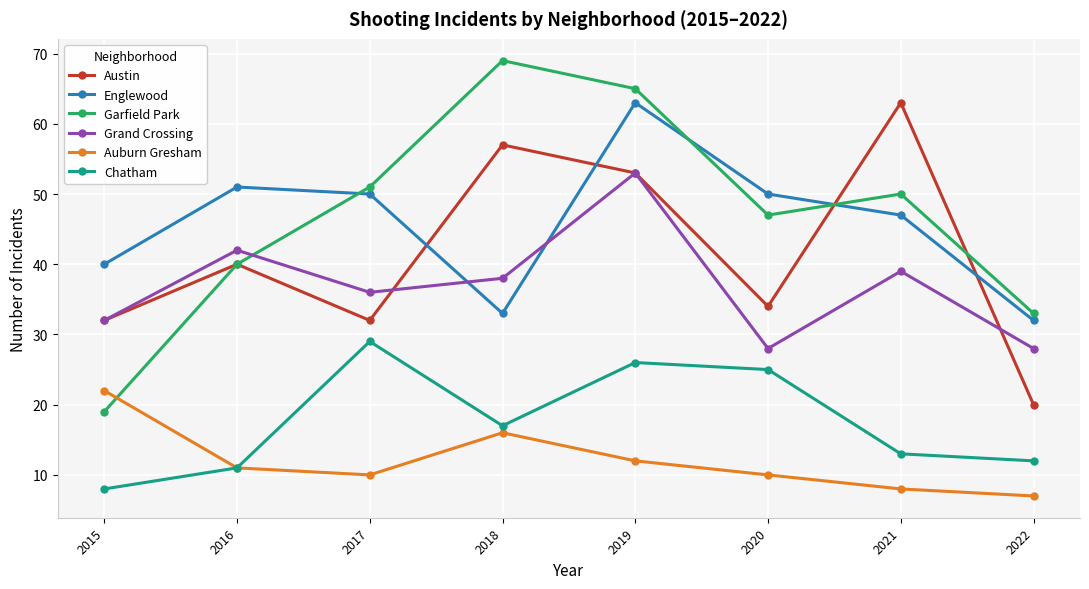

Reading left to right, extract all data points from this chart.

Austin: 2015=32	2016=40	2017=32	2018=57	2019=53	2020=34	2021=63	2022=20
Englewood: 2015=40	2016=51	2017=50	2018=33	2019=63	2020=50	2021=47	2022=32
Garfield Park: 2015=19	2016=40	2017=51	2018=69	2019=65	2020=47	2021=50	2022=33
Grand Crossing: 2015=32	2016=42	2017=36	2018=38	2019=53	2020=28	2021=39	2022=28
Auburn Gresham: 2015=22	2016=11	2017=10	2018=16	2019=12	2020=10	2021=8	2022=7
Chatham: 2015=8	2016=11	2017=29	2018=17	2019=26	2020=25	2021=13	2022=12